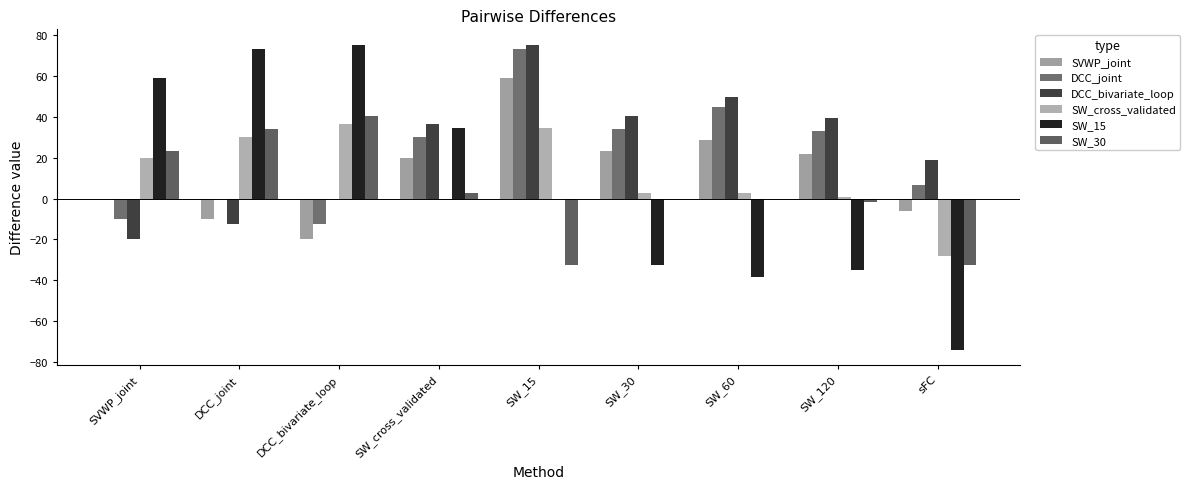

Are the bars grouped side by side (vs. stacked)?

Yes